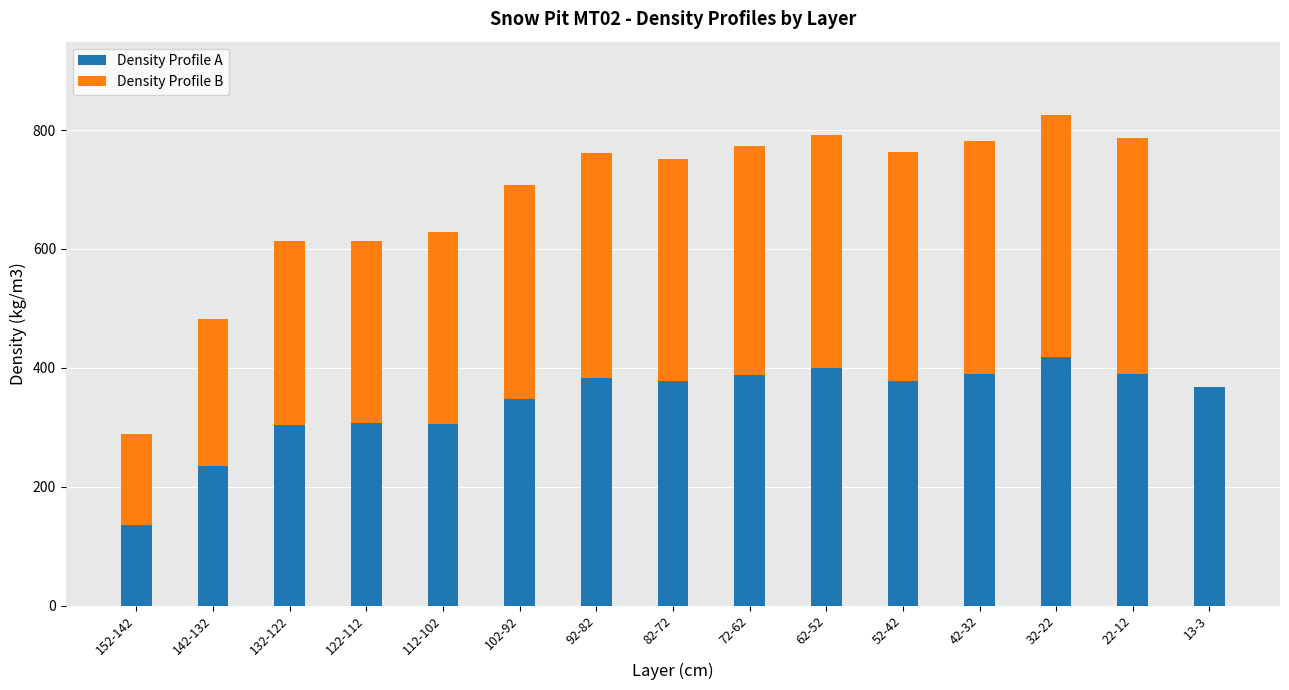

What is the total value across all series at 42-32?

782